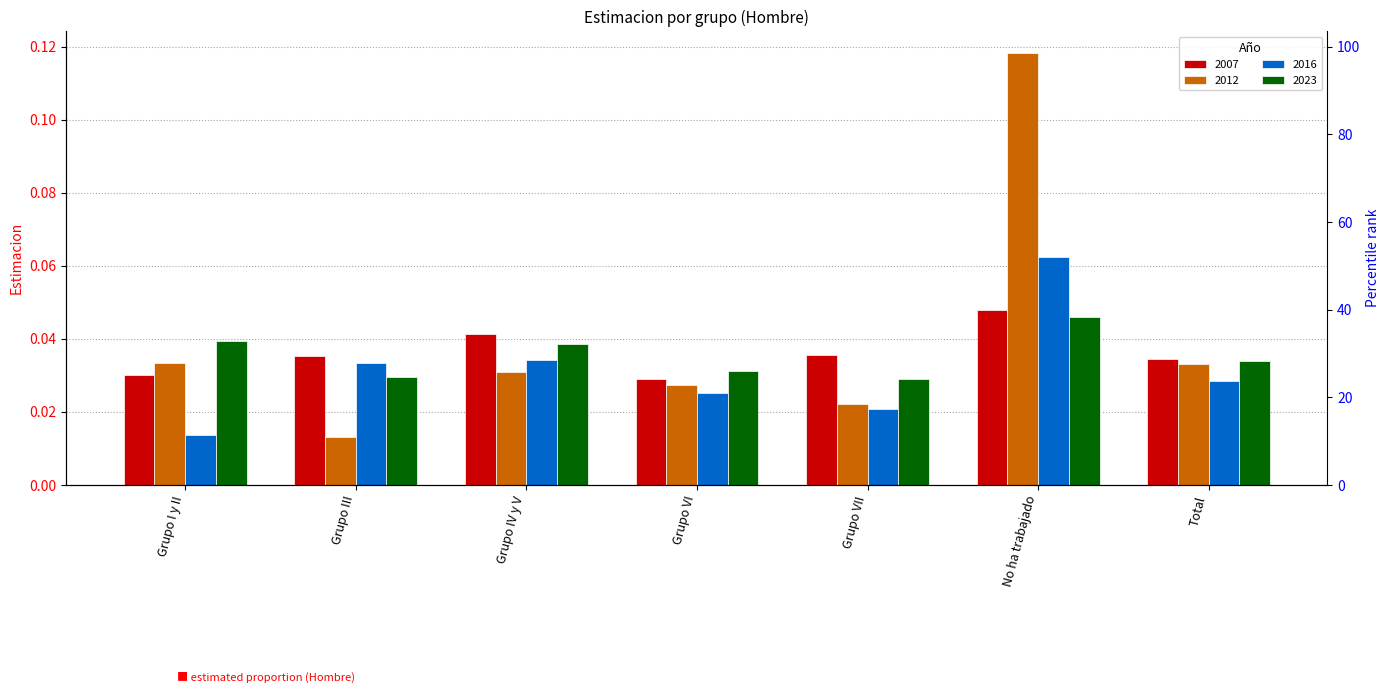

Rank the categories by 2012 value from highest to lowest.

No ha trabajado, Grupo I y II, Total, Grupo IV y V, Grupo VI, Grupo VII, Grupo III